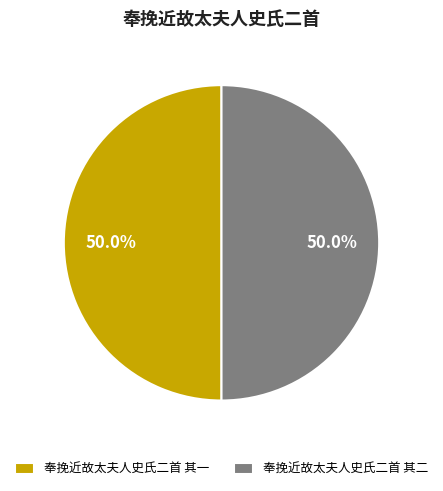

Do 奉挽近故太夫人史氏二首 其二 and 奉挽近故太夫人史氏二首 其一 together represent more than half of the pie?

Yes